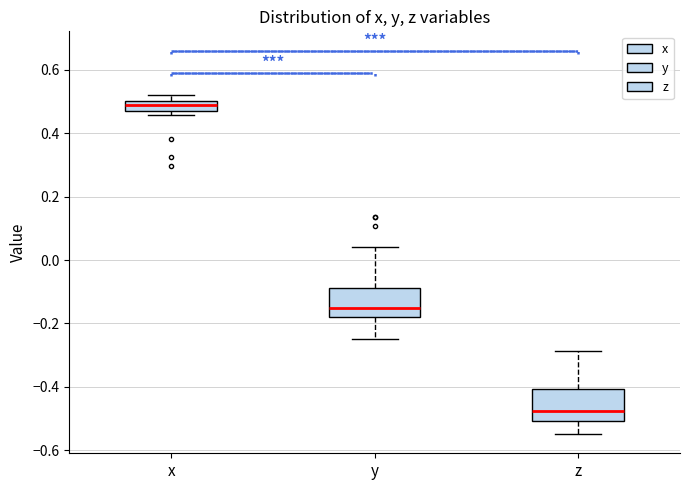

Reading left to right, read every box against the y-axis: the position of its median line, the range the box covers, and the ends of its whiskers. The values are not printed on the chart, so give them approximately, as read against the axis.

x: median 0.48, box 0.46 to 0.50, whiskers 0.46 (just below the box's lower edge) to 0.52
y: median -0.16, box -0.18 to -0.08, whiskers -0.24 to 0.04
z: median -0.48, box -0.50 to -0.40, whiskers -0.54 to -0.28